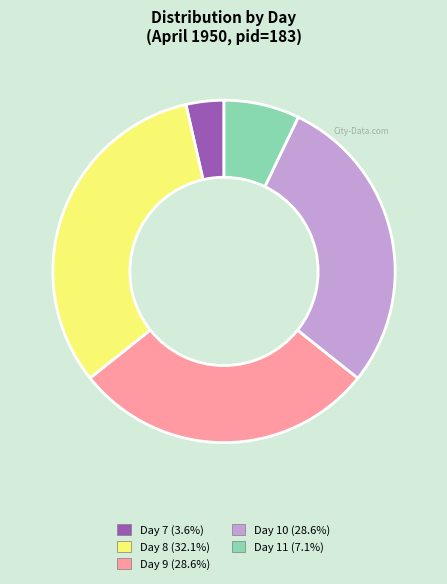

Is there a majority slice in this chart?

No